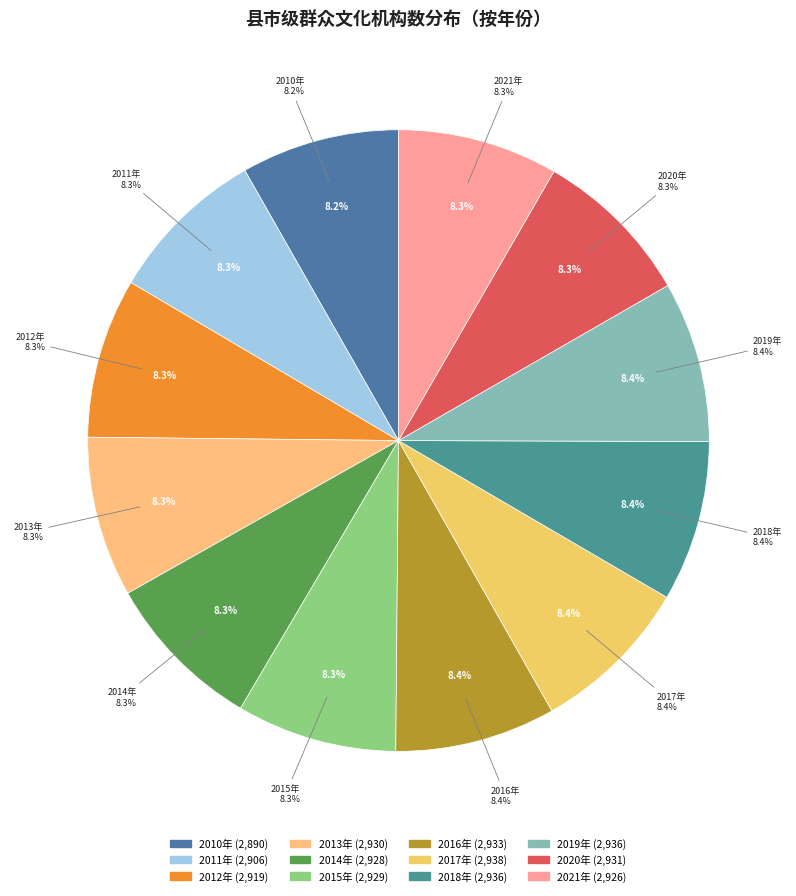

What is the largest slice in the pie chart?

2017年